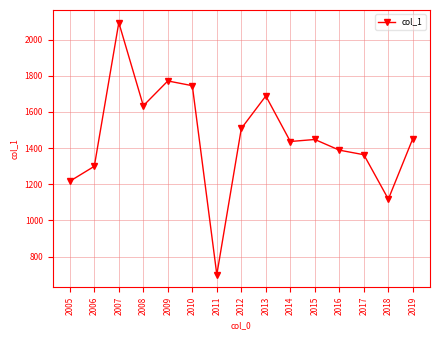

At which category does the chart reach its peak across all series?

2007